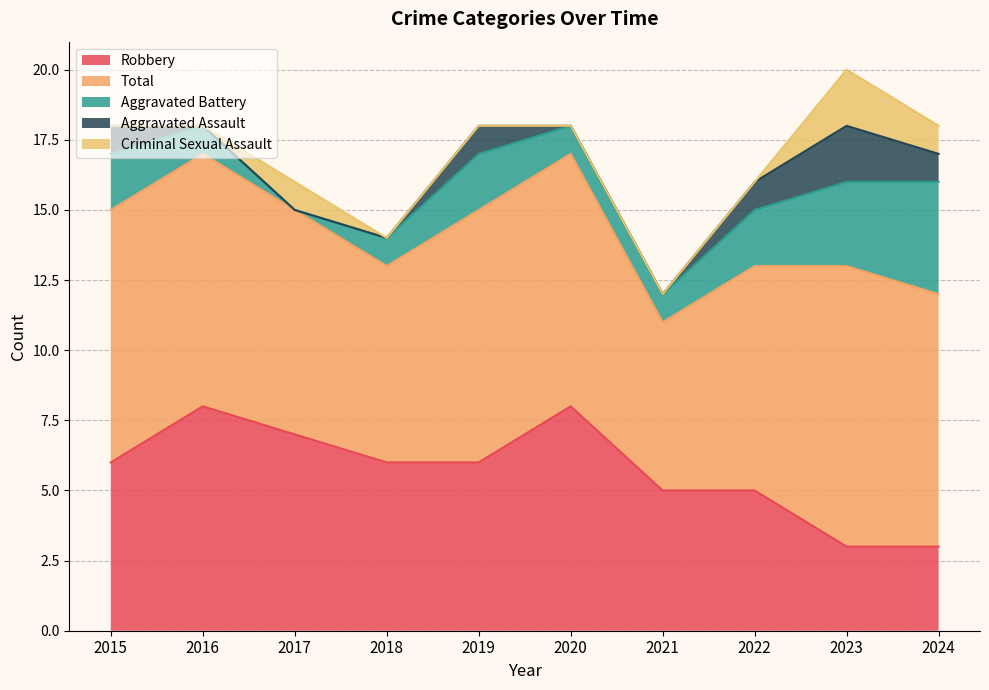

The value of Total at 2024 is 9. True or false?

True